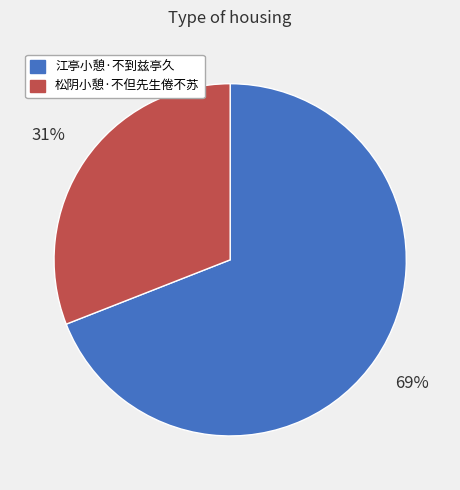

Which has a higher value, 江亭小憩·不到兹亭久 or 松阴小憩·不但先生倦不苏?

江亭小憩·不到兹亭久